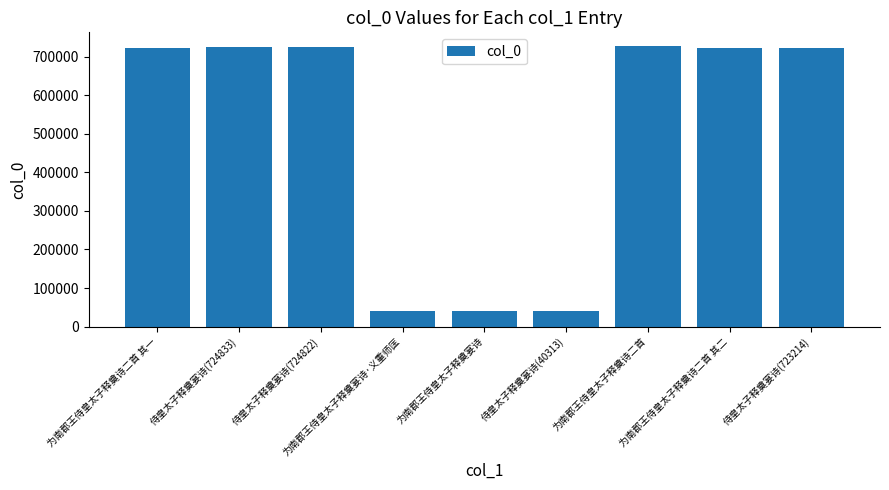

Is it true that the value at 为南郡王侍皇太子释奠诗二首 is 727223?

True